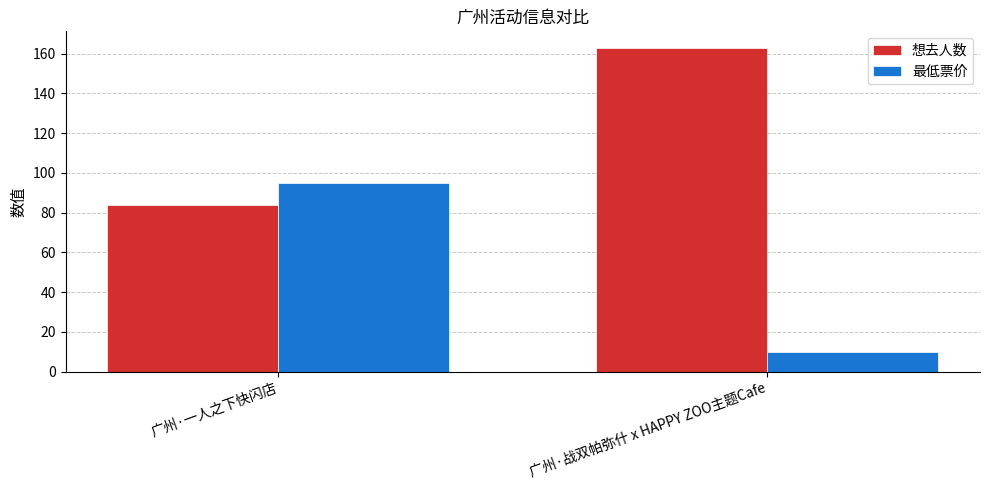

Which series has the widest spread of values?

最低票价